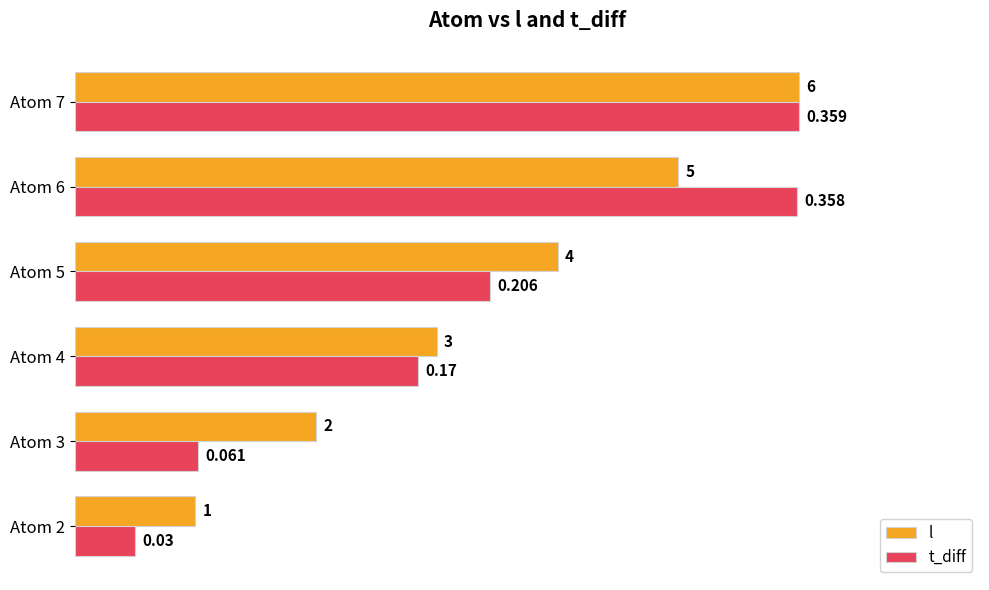

Is the value of l at Atom 7 greater than the value of t_diff at Atom 2?

Yes